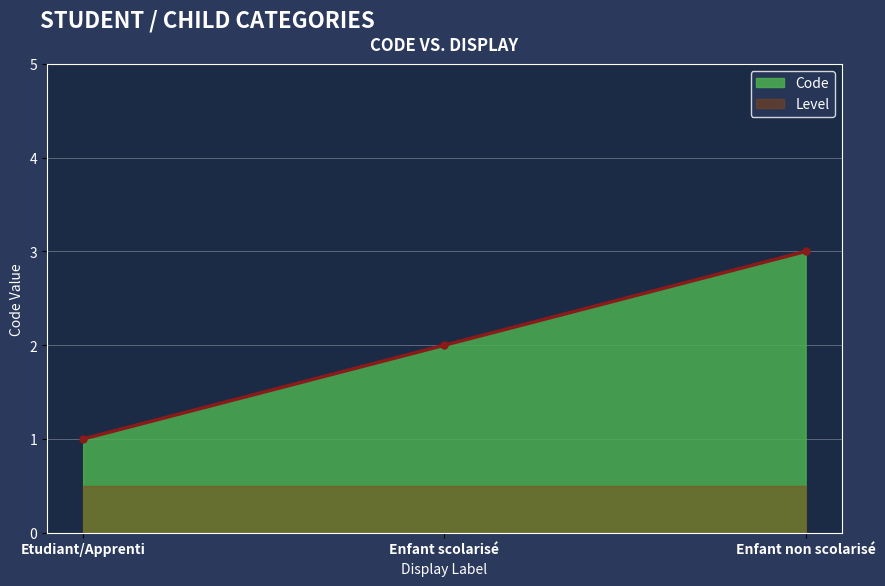

Is it true that the value at Enfant non scolarisé is 3?

True